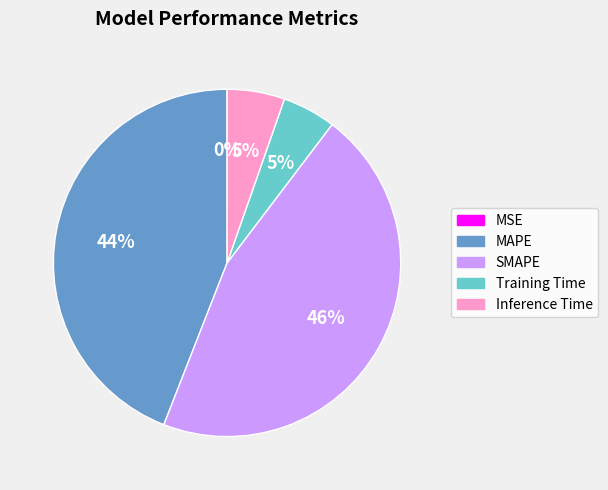

To the nearest percent, what is the average slice percentage?

20%